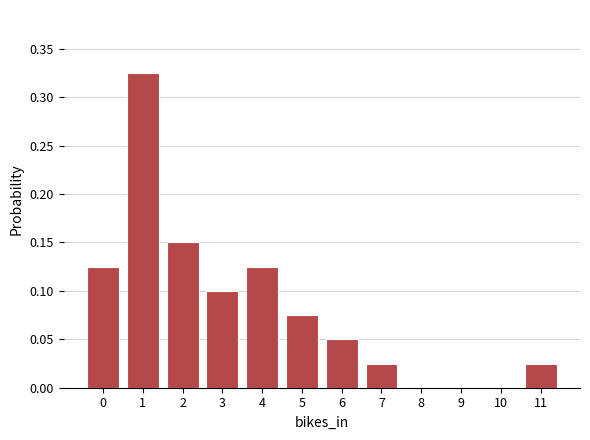

The value at 3 is 0.2. True or false?

False